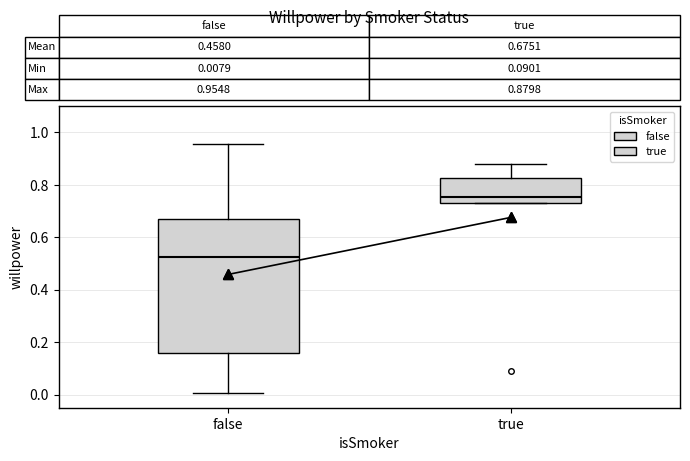

Which box has the lowest median line?

false